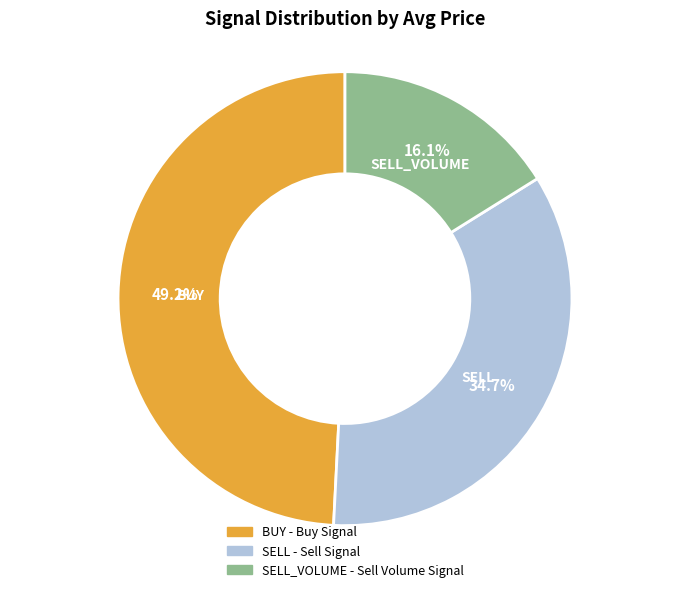

How many slices are in this pie chart?

3